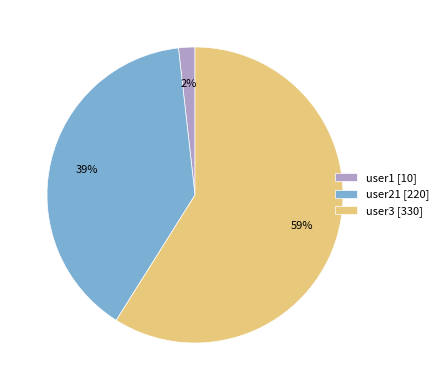

To the nearest percent, what is the difference between the largest and smallest slice percentages?

57%